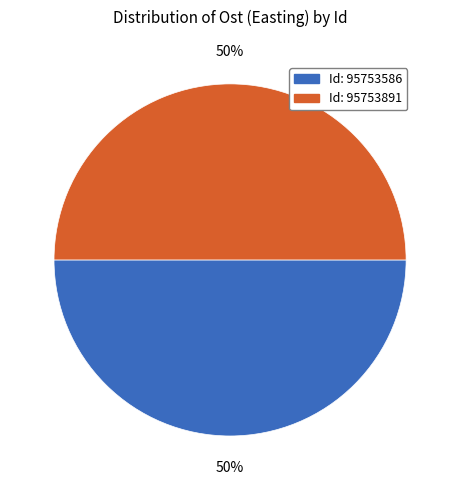

To the nearest percent, what is the average slice percentage?

50%